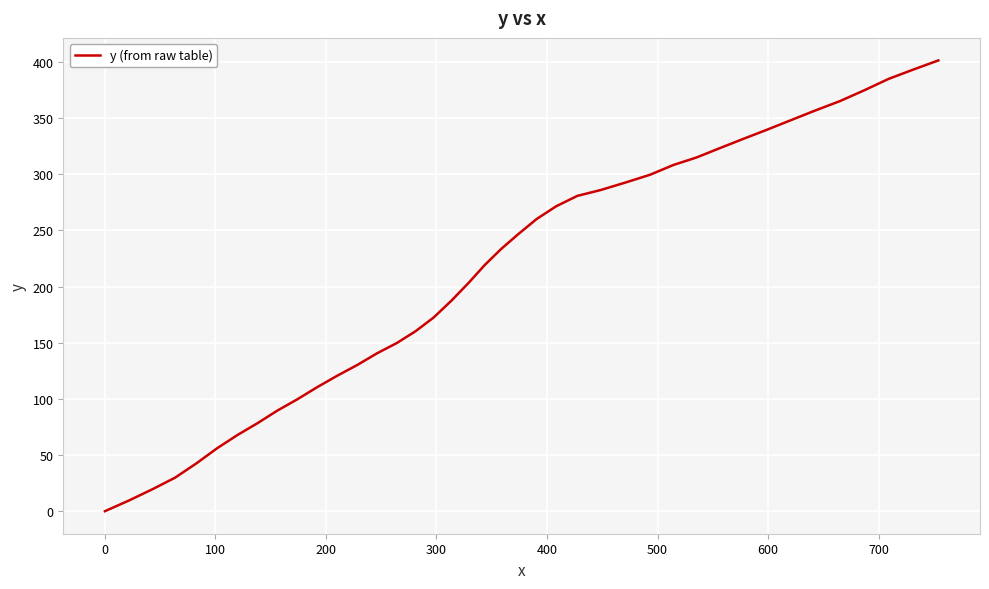

Does the chart have visible grid lines?

Yes